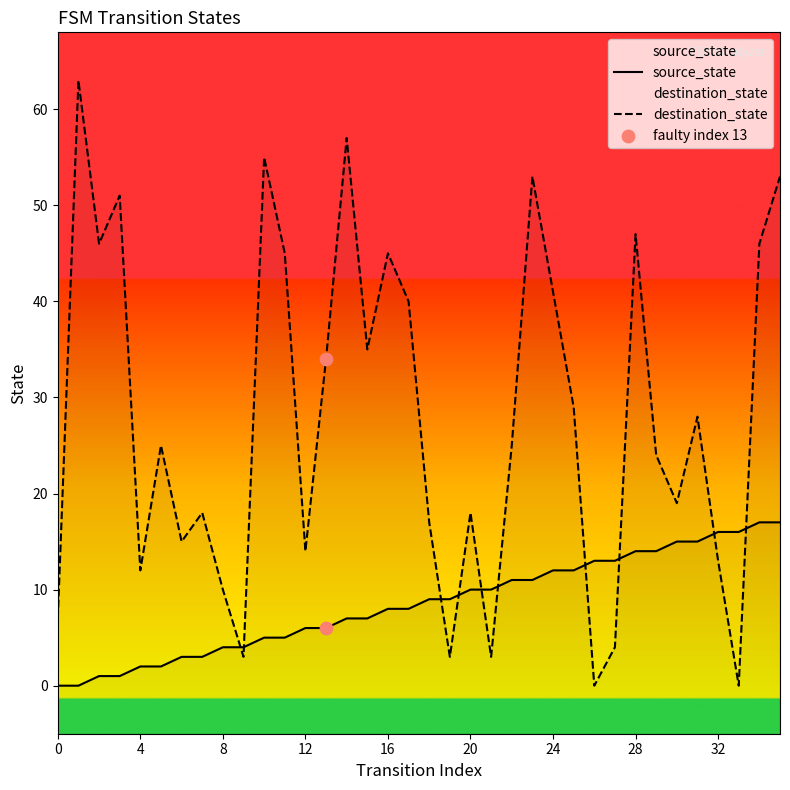

Is the value of source_state at 33 greater than the value of destination_state at 10?

No